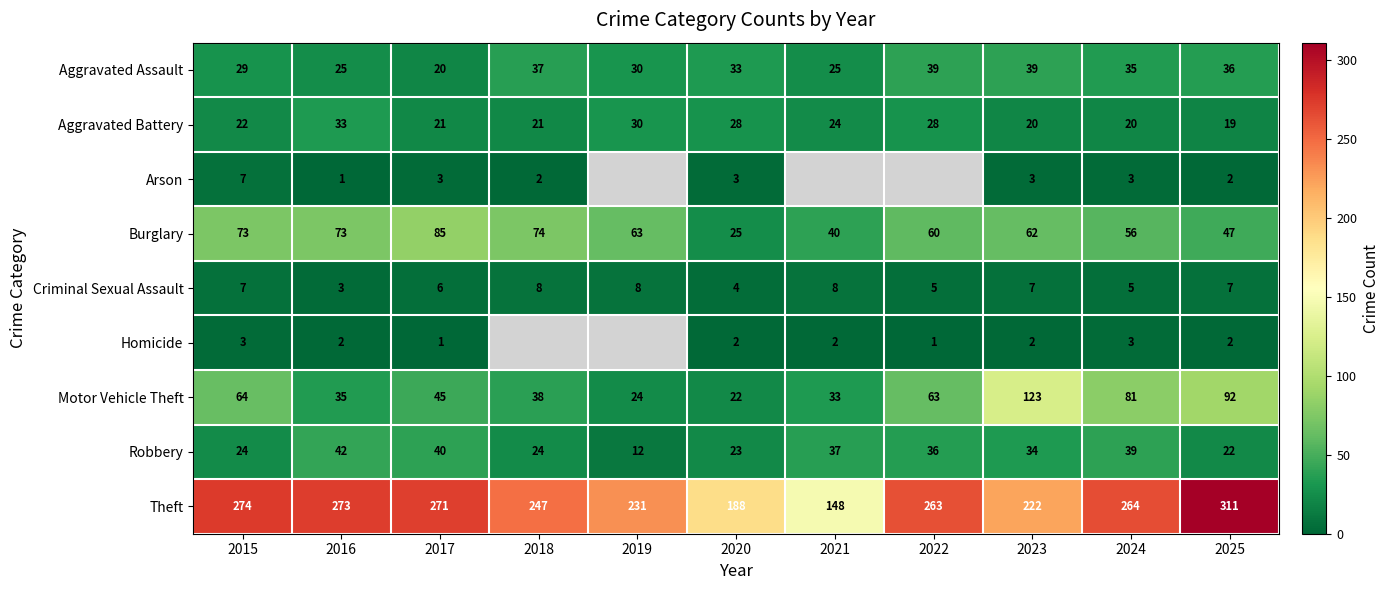

Count the number of data series in this chart.

9